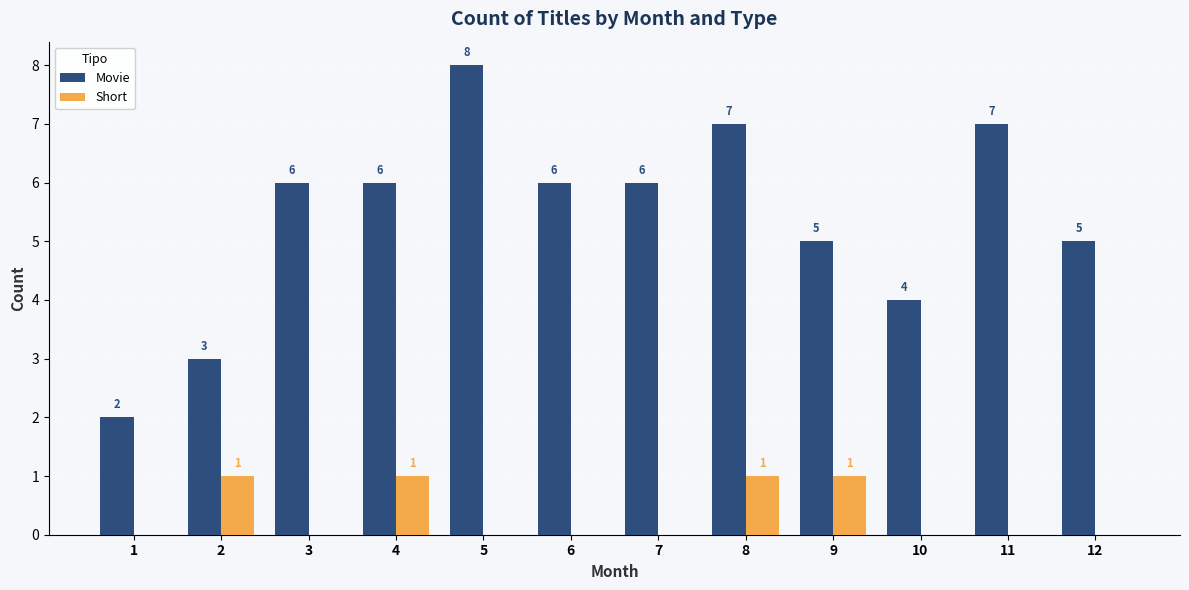

What value does the Movie series have at 12?

5